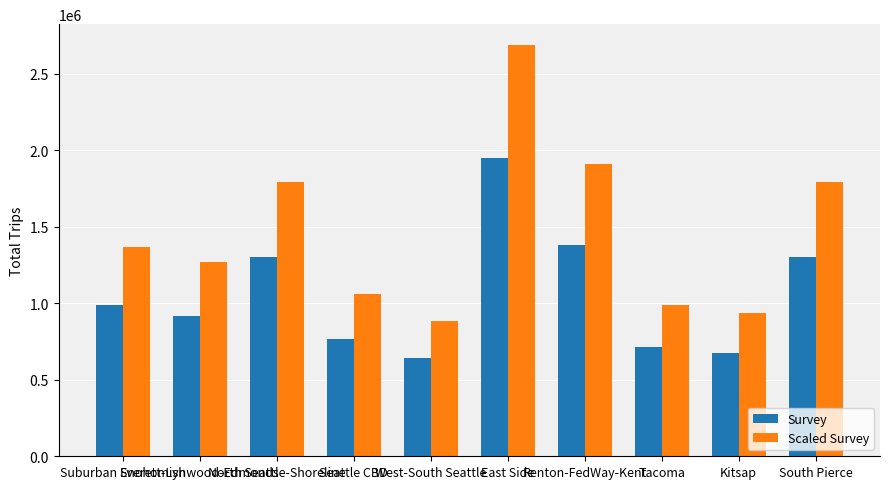

What is the value of the Survey bar at the 1st from the left?

990847.6